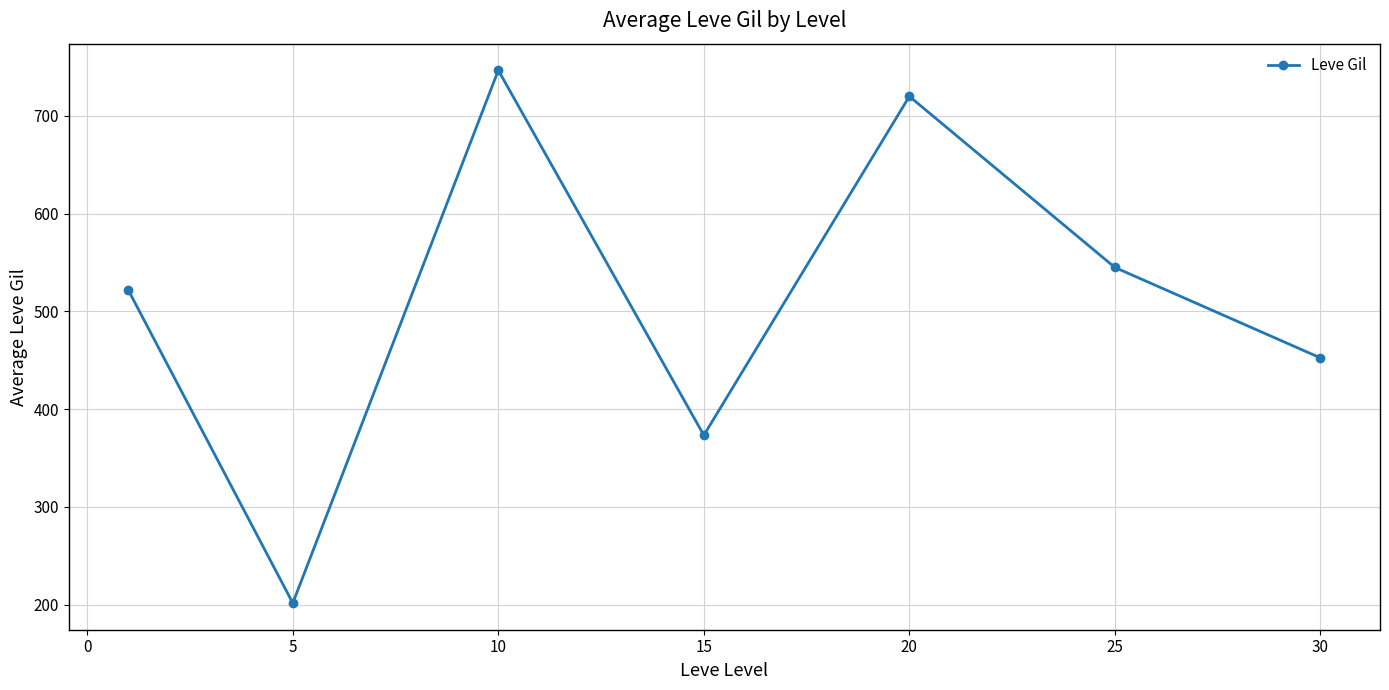

Does the chart display data point markers on the line(s)?

Yes